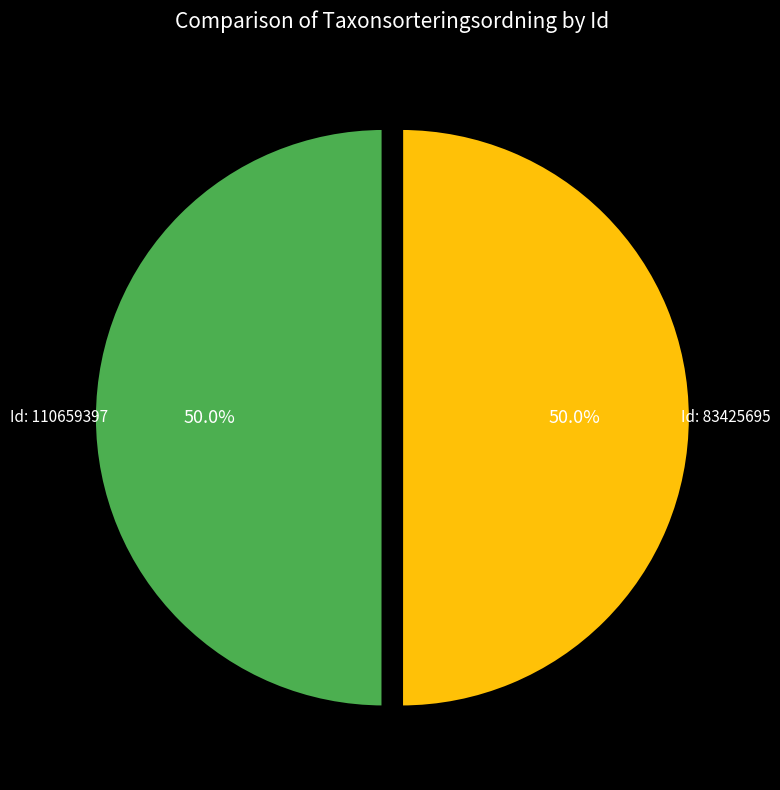

What is the largest slice in the pie chart?

110659397